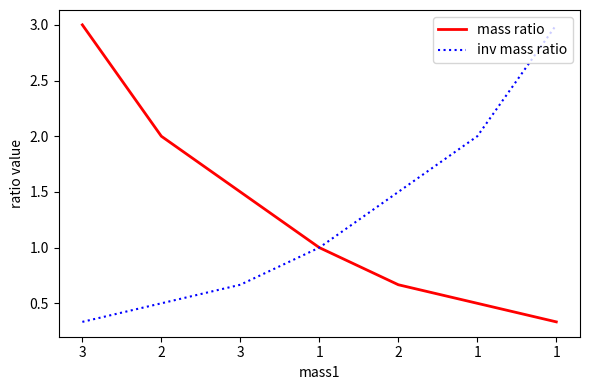

Is it true that inv mass ratio equals 0.5 at 2?

True